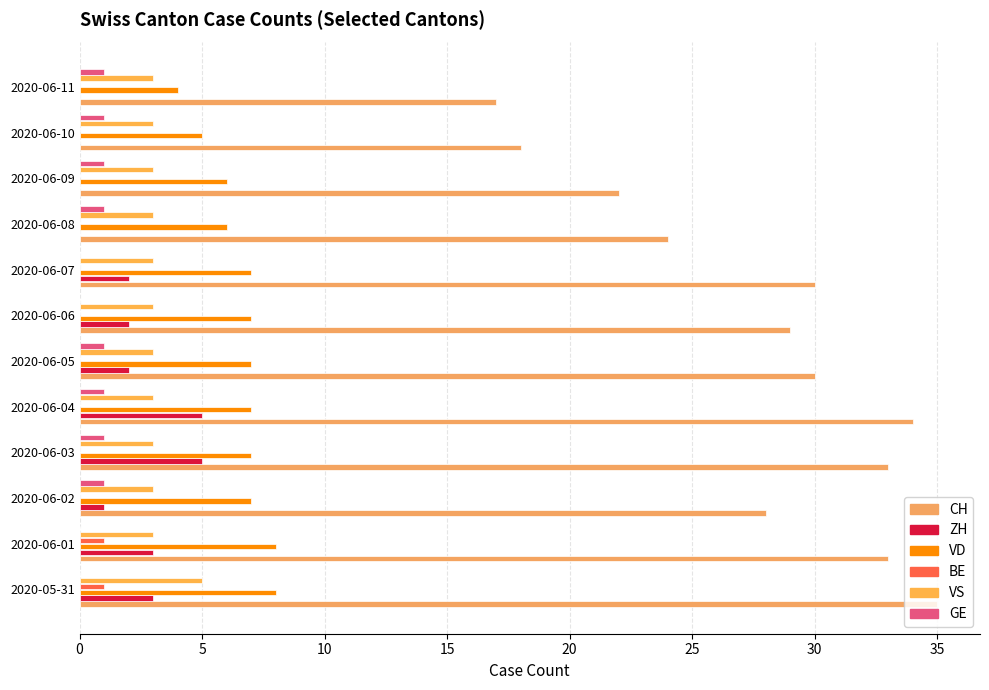

Count the number of data series in this chart.

6